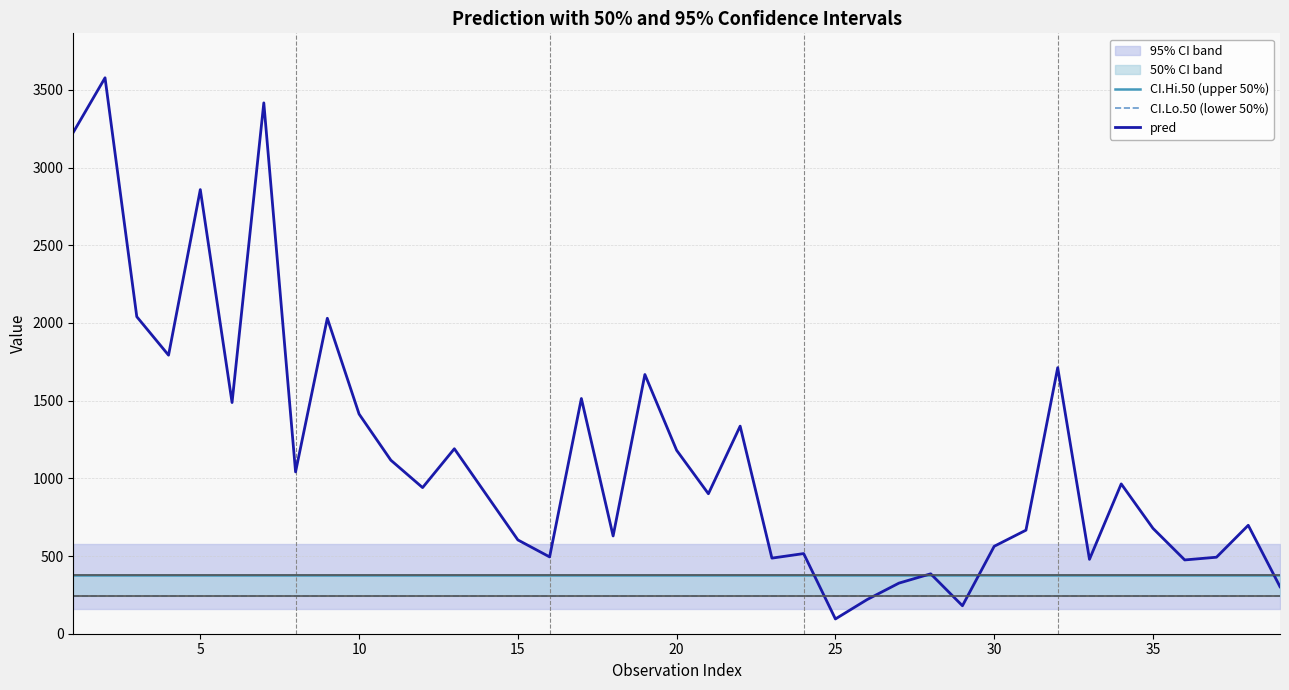

What is the maximum value for pred?

3577.8